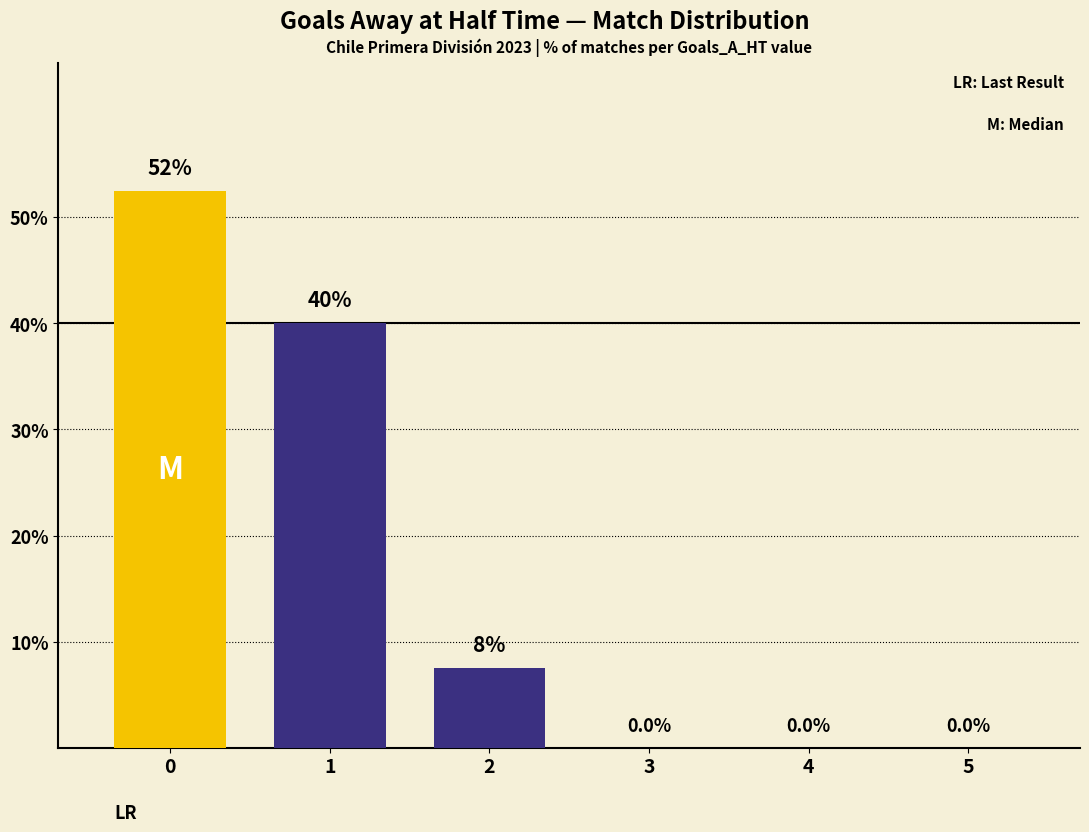

How many data points does each series have?

6